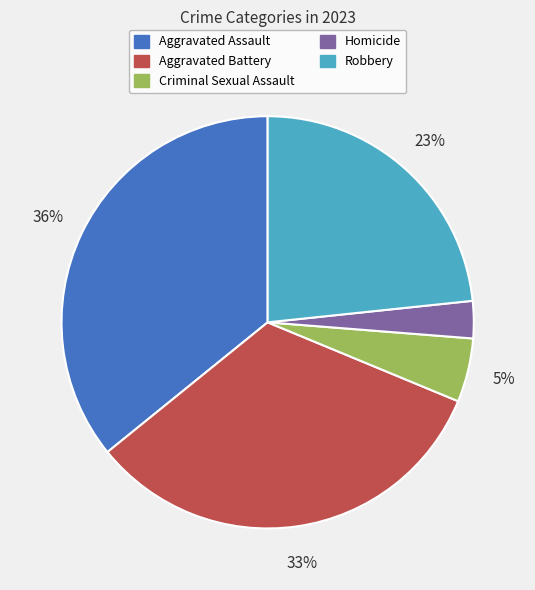

To the nearest percent, what is the average slice percentage?

20%